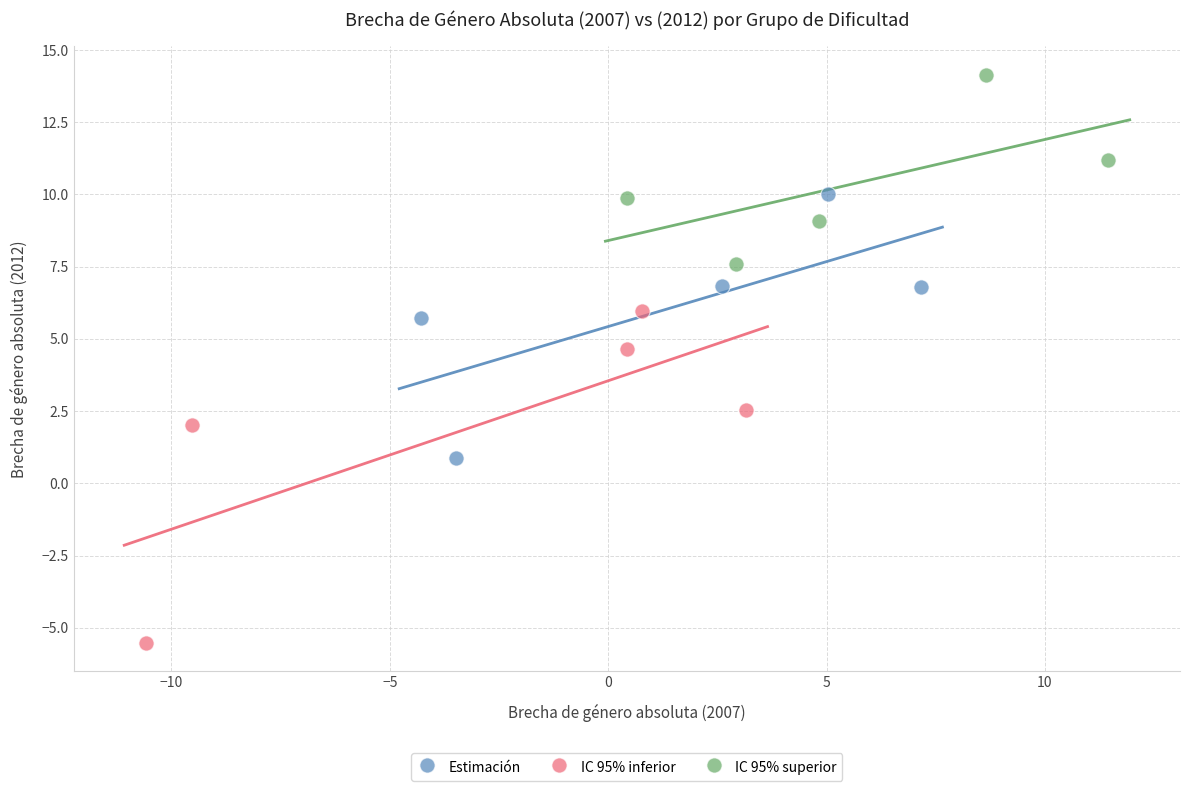

Which series contains the highest Y value?

IC 95% superior